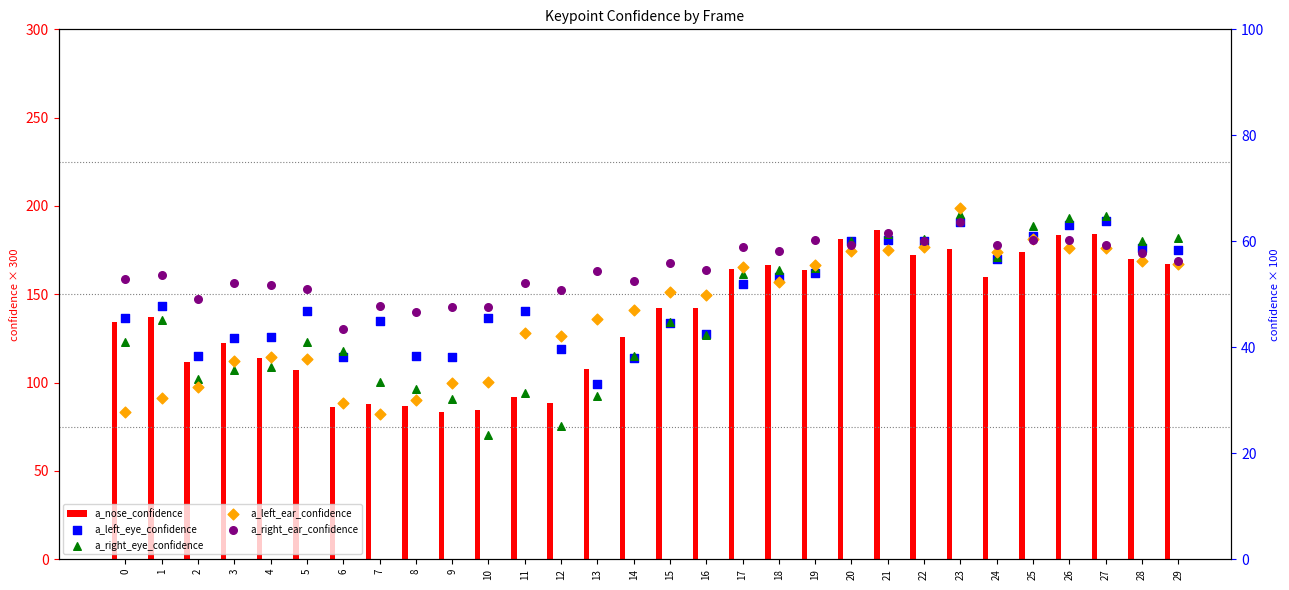

Is the value of a_right_ear_confidence at 20 greater than the value of a_right_eye_confidence at 17?

Yes